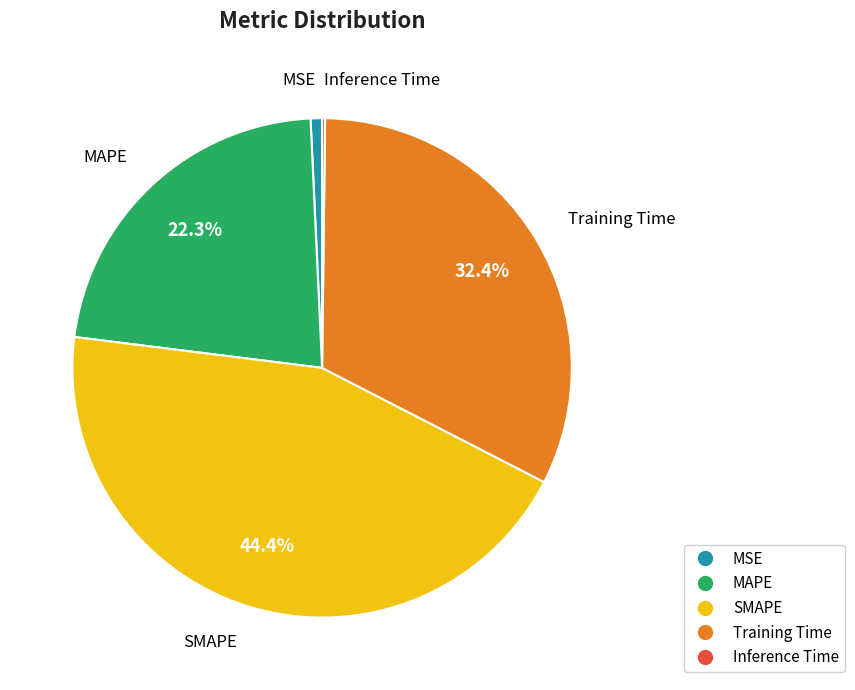

How much of the chart is everything except MAPE?

77.7%